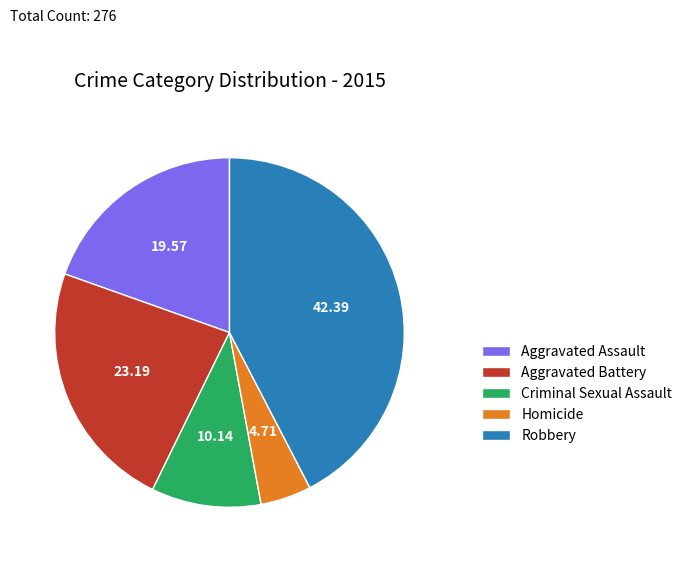

Which category has the smallest portion of the pie?

Homicide